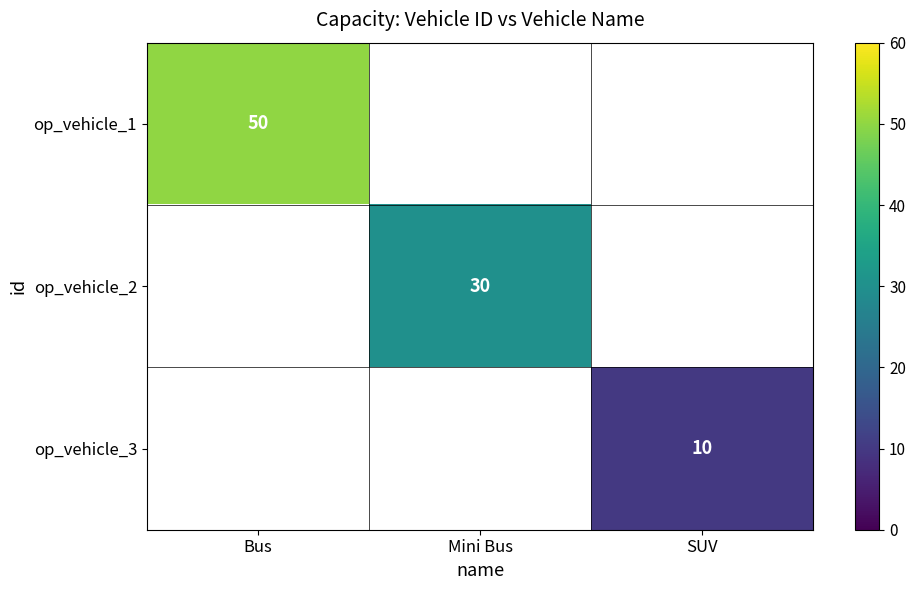

The op_vehicle_3 series shows 10 at SUV. True or false?

True